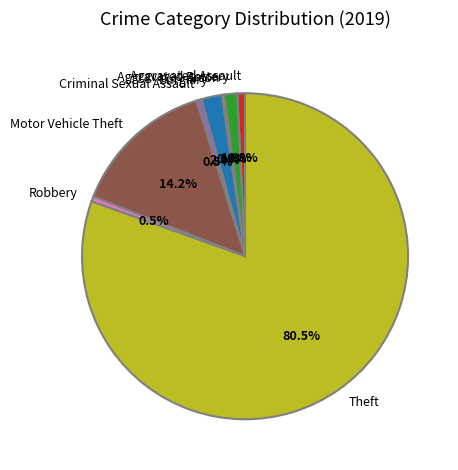

Do Theft and Aggravated Assault together represent more than half of the pie?

Yes